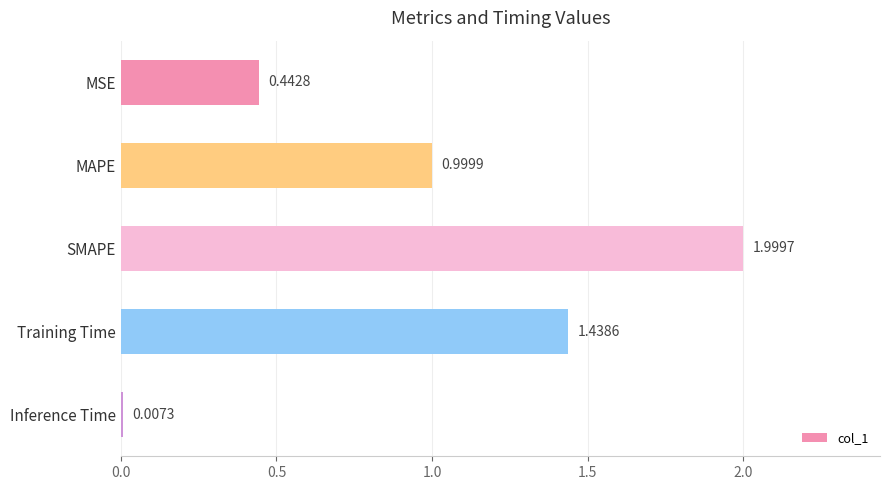

What is the sum of all values?

4.9